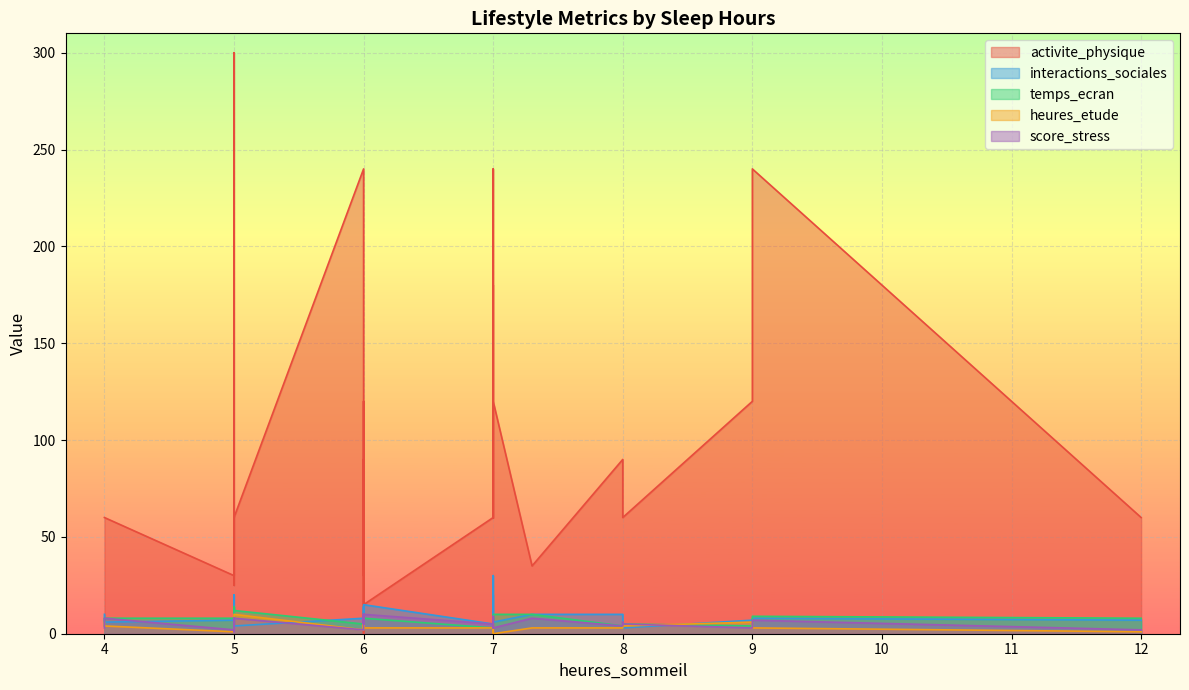

Between 6 and 7, which is larger?

7